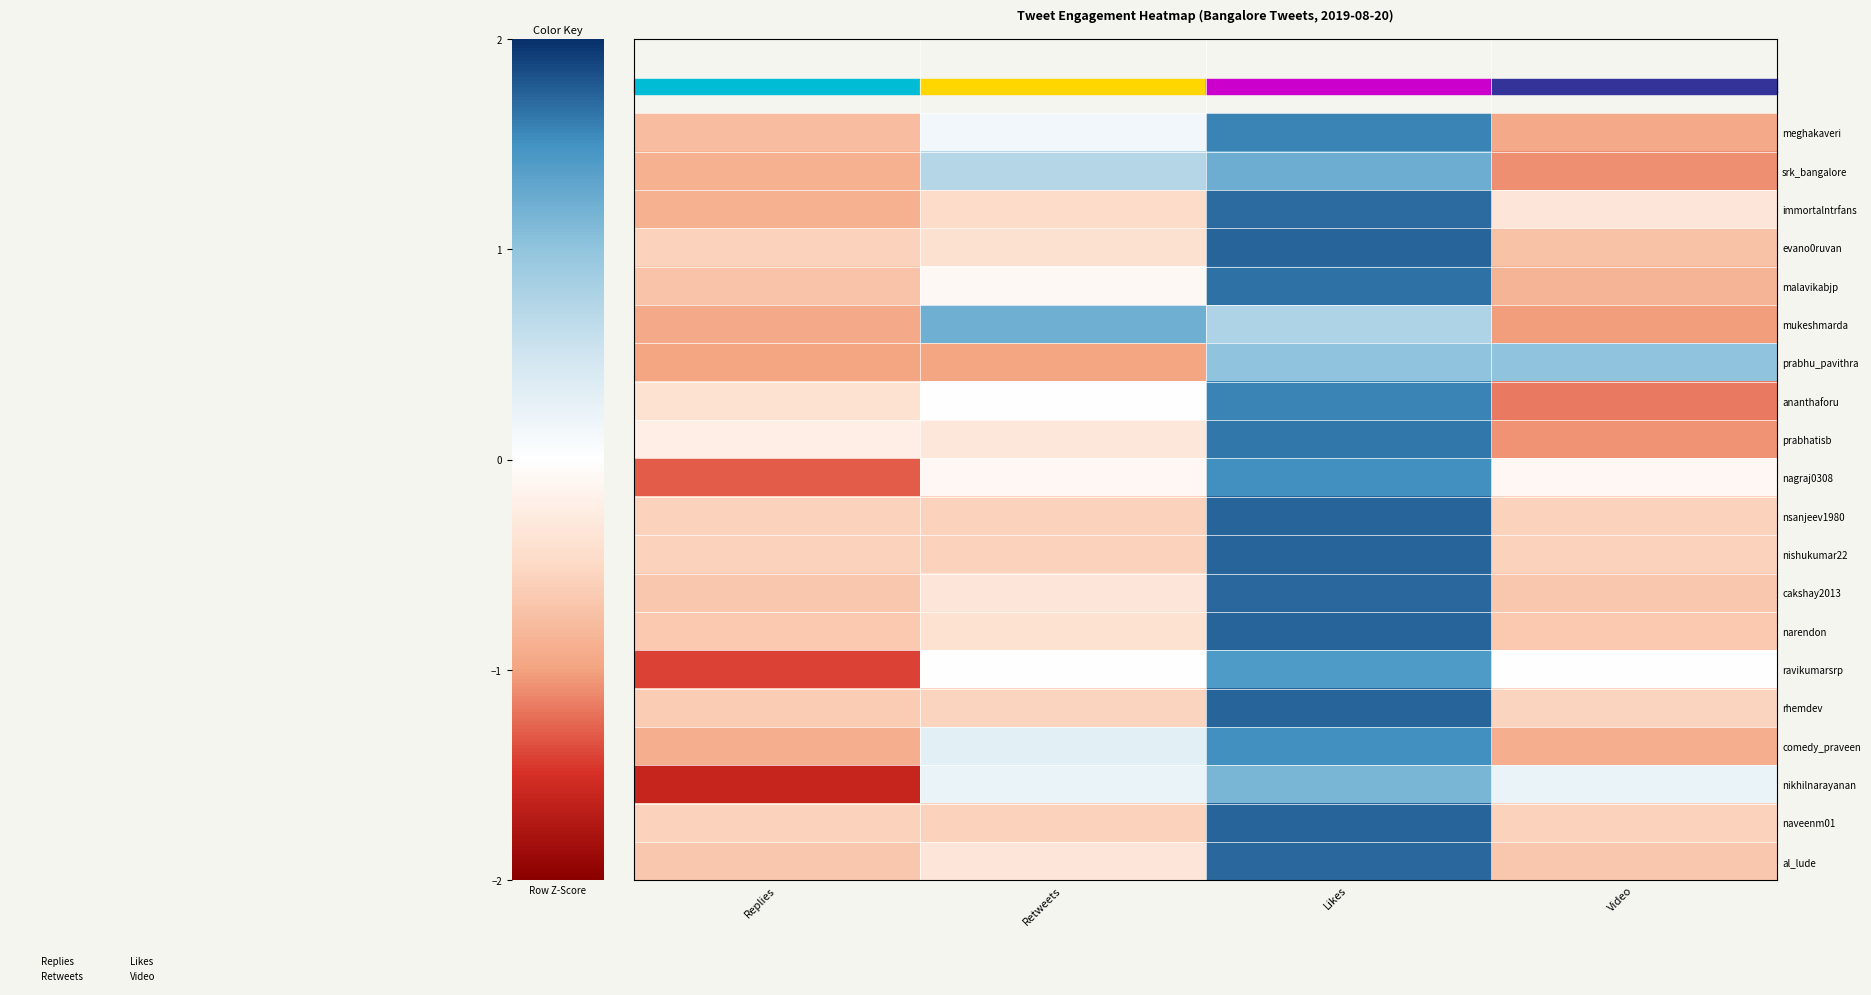

What is the minimum value for nishukumar22?

-0.6